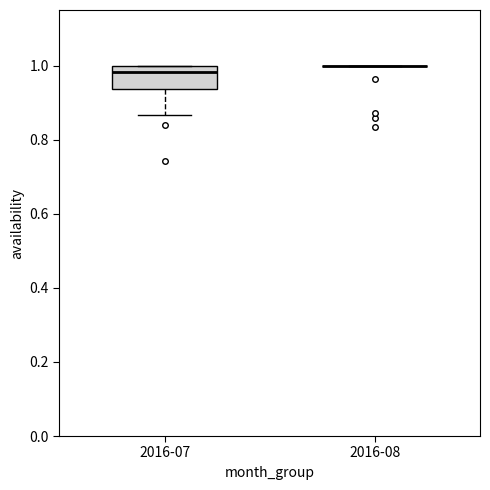

Reading left to right, transcribe this box plot: for each box, give where its median line is, the range the box spans, and where its two whiskers end, as read against the y-axis. The values are not printed on the chart, so give them approximately, as read against the axis.

2016-07: median 0.98, box 0.94 to 1.00, whiskers 0.86 to 1.00
2016-08: box collapsed to a line at 1.00, whiskers 1.00 to 1.00